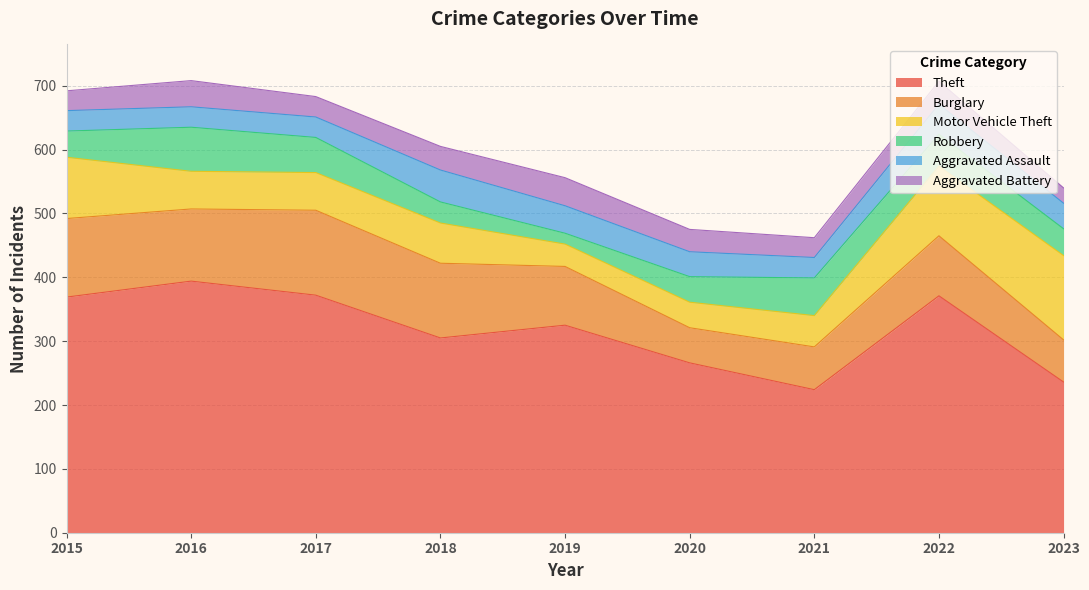

Which has a higher value, 2021 or 2020?

2020